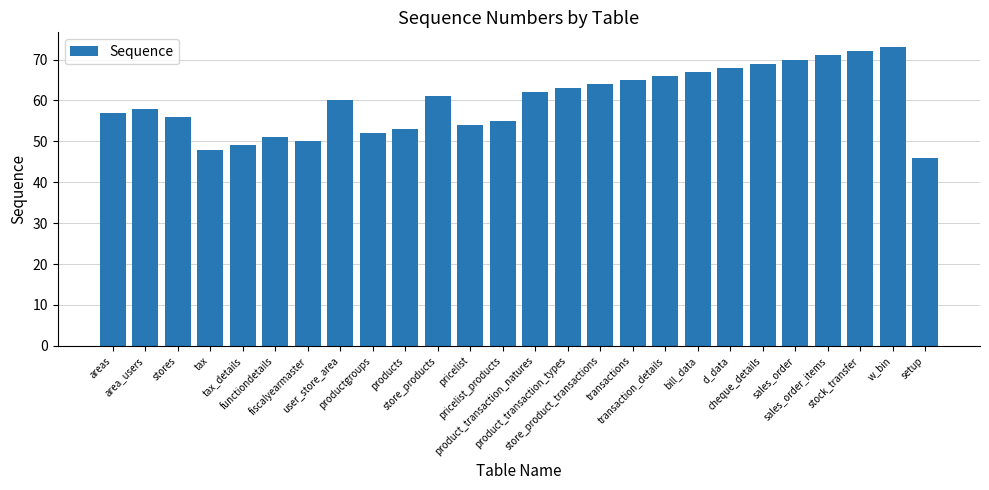

What is the ratio of the value at stores to the value at tax?

1.2